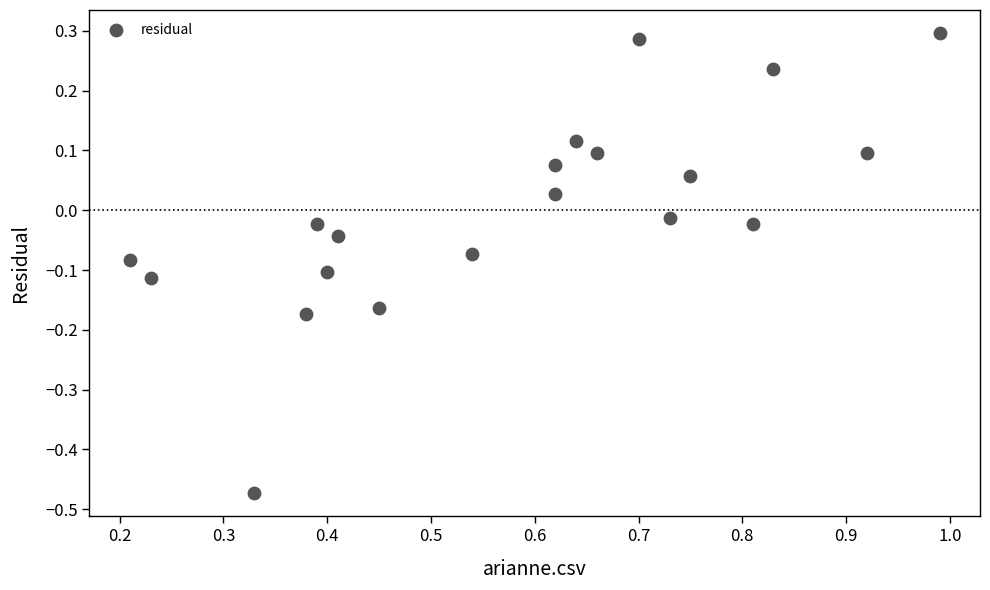

What is the range of Y values (max minus min)?

0.8